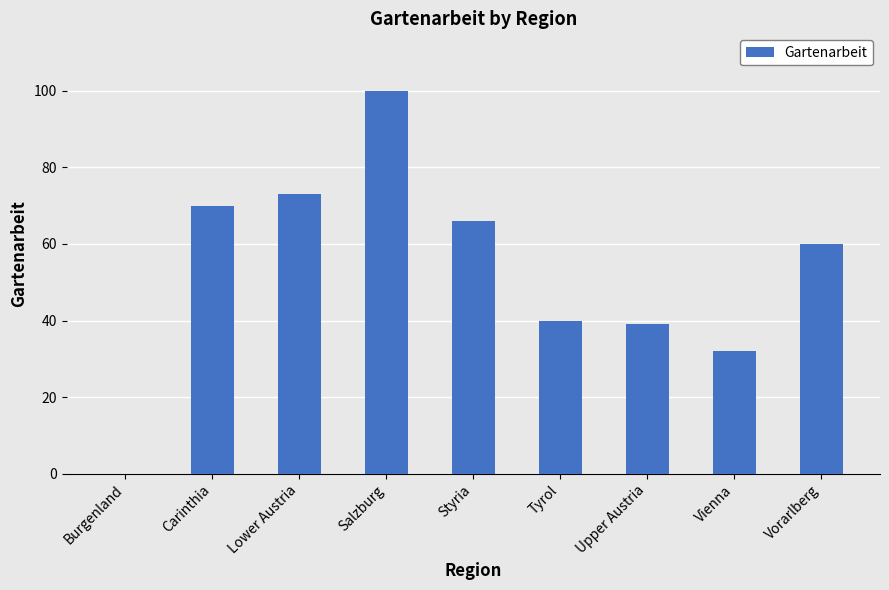

Reading right to left, extract all data points from this chart.

60	32	39	40	66	100	73	70	0